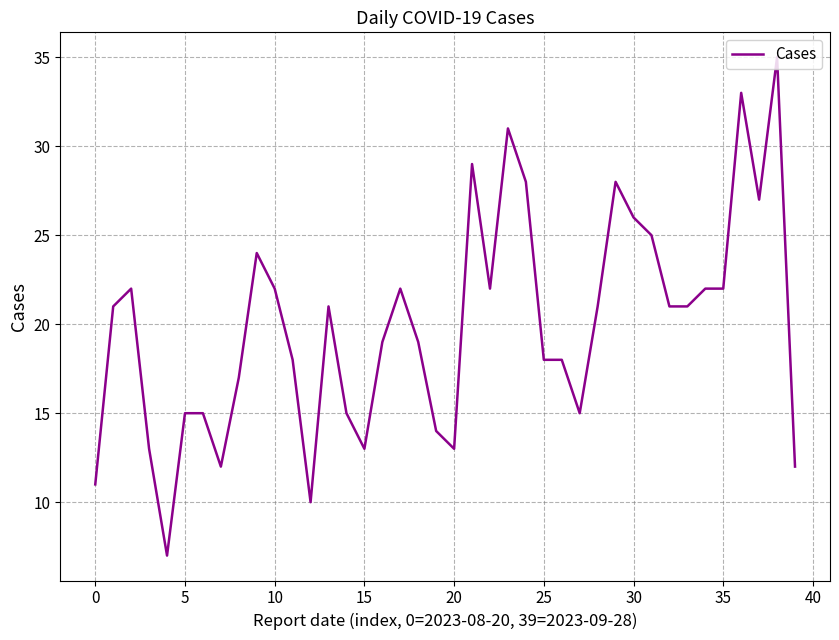

What is the difference between the maximum and minimum values?

28